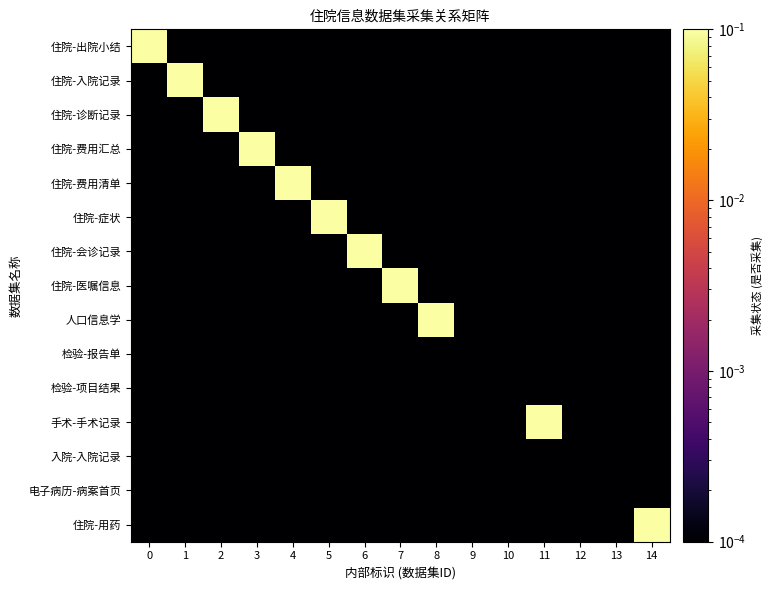

Between 2 and 10, which is larger?

2